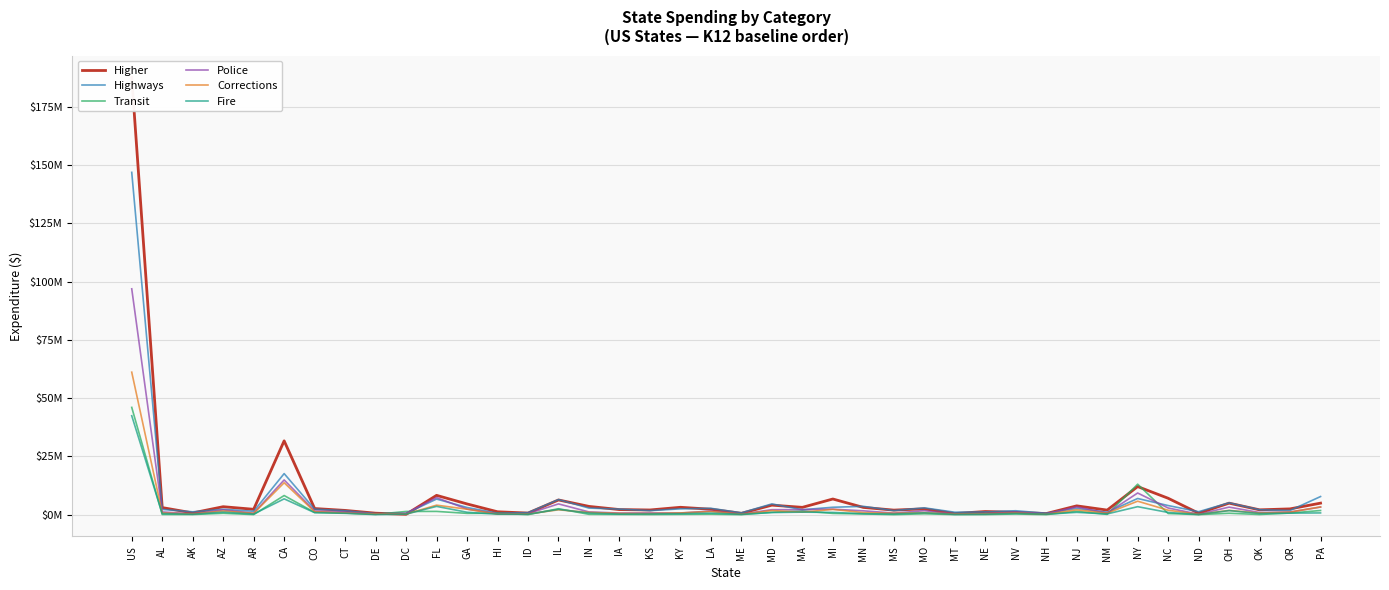

After their last crossing, which series has the higher values: Fire or Higher?

Higher